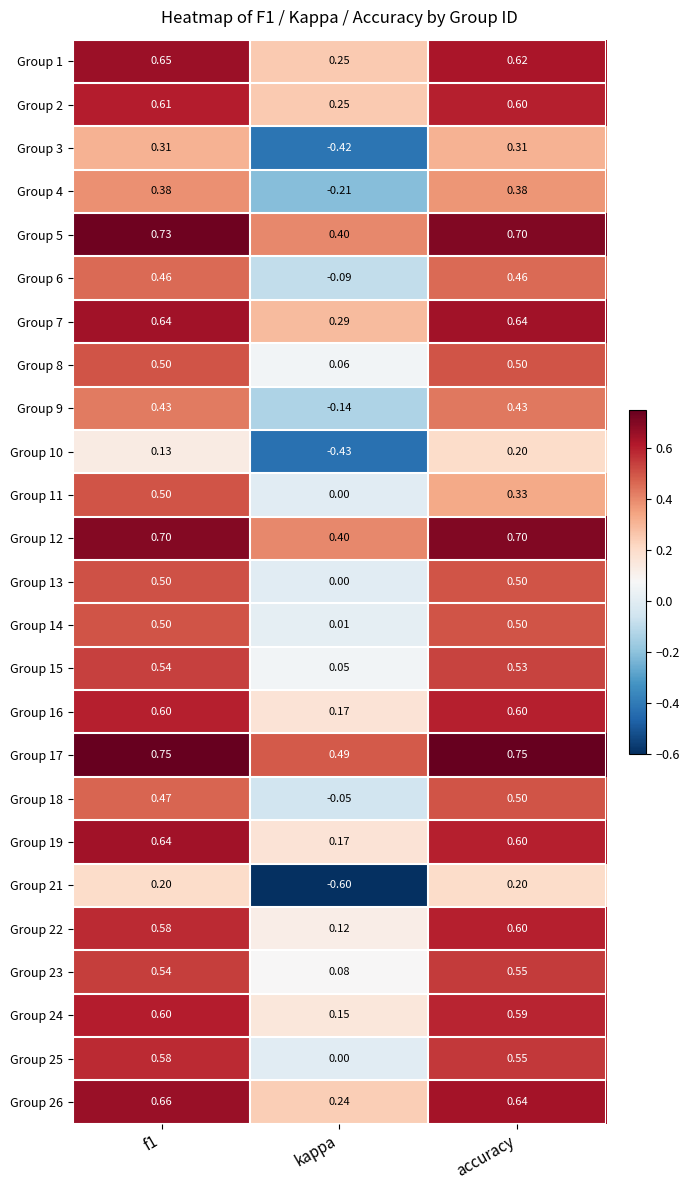

Where is Group 23 nearest to the value 0?

kappa